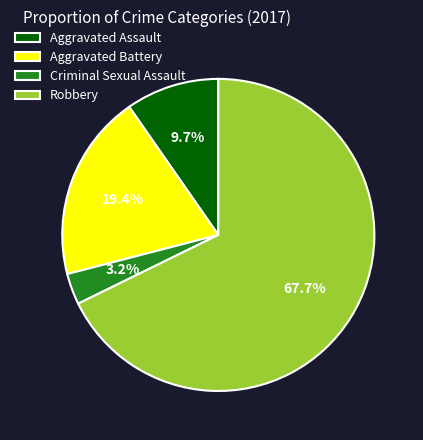

What is the total percentage of Criminal Sexual Assault and Aggravated Battery?

22.6%